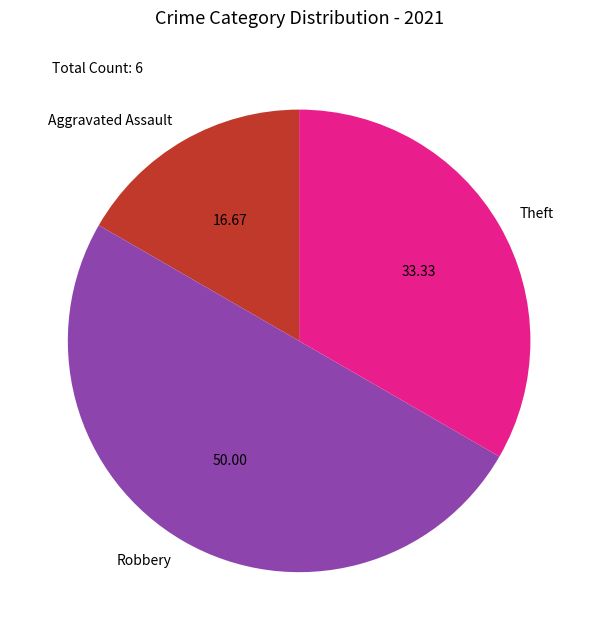

How many segments does this pie chart have?

3